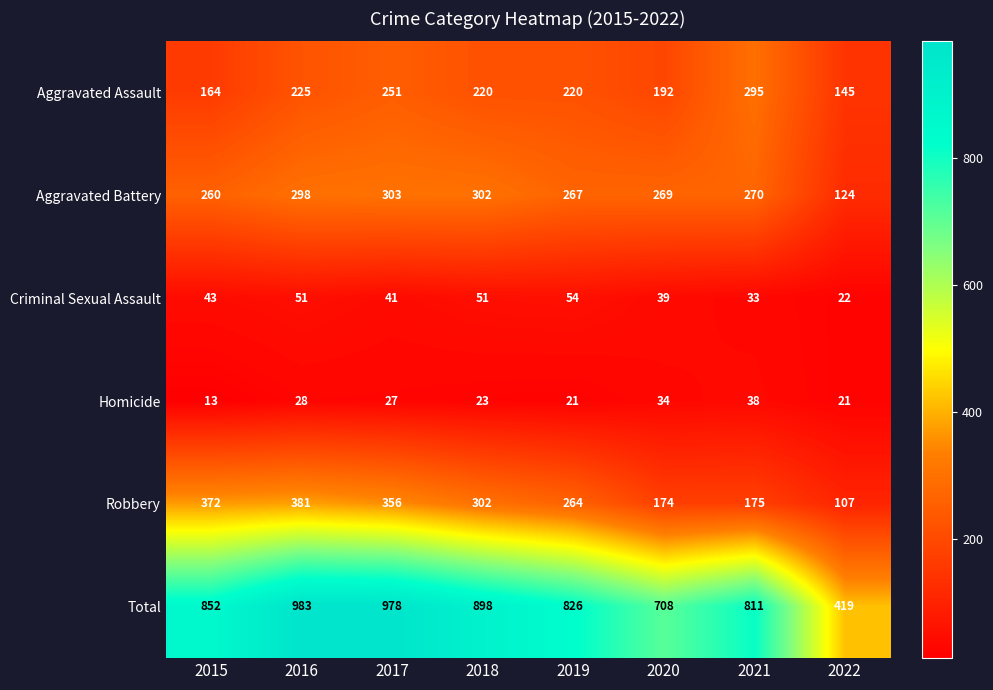

True or false: Total has a value of 983 at 2016.

True